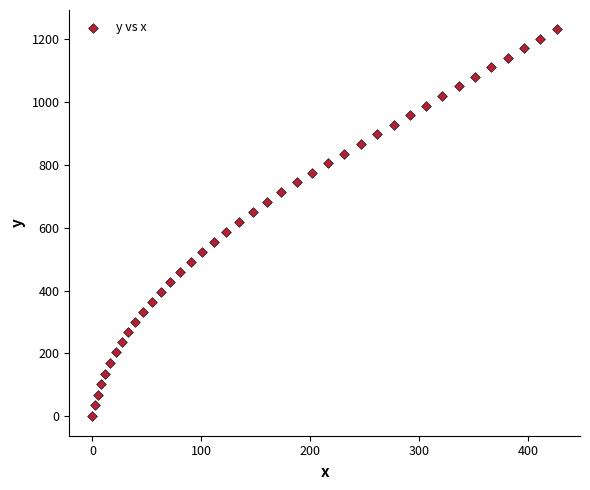

What is the range of X values (max minus min)?

426.4